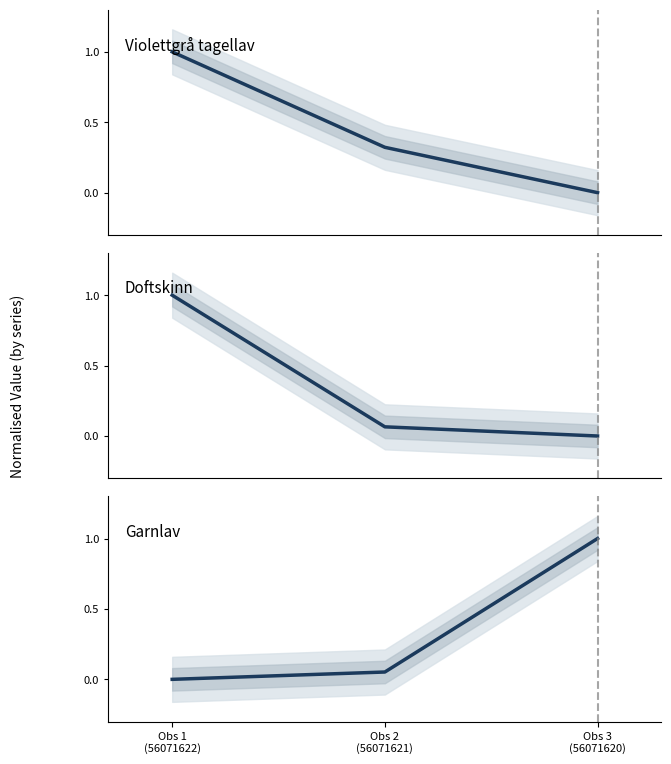

Which series has the largest total across all categories?

Ost